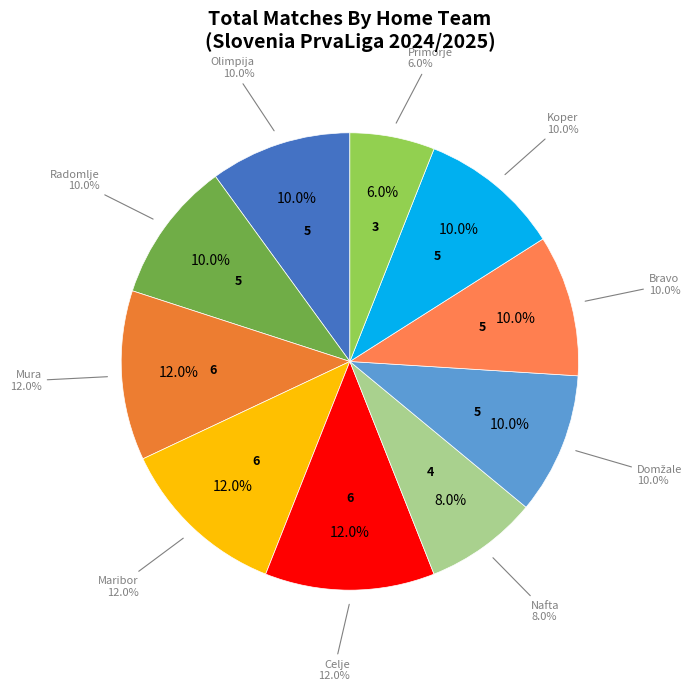

How many slices are in this pie chart?

10